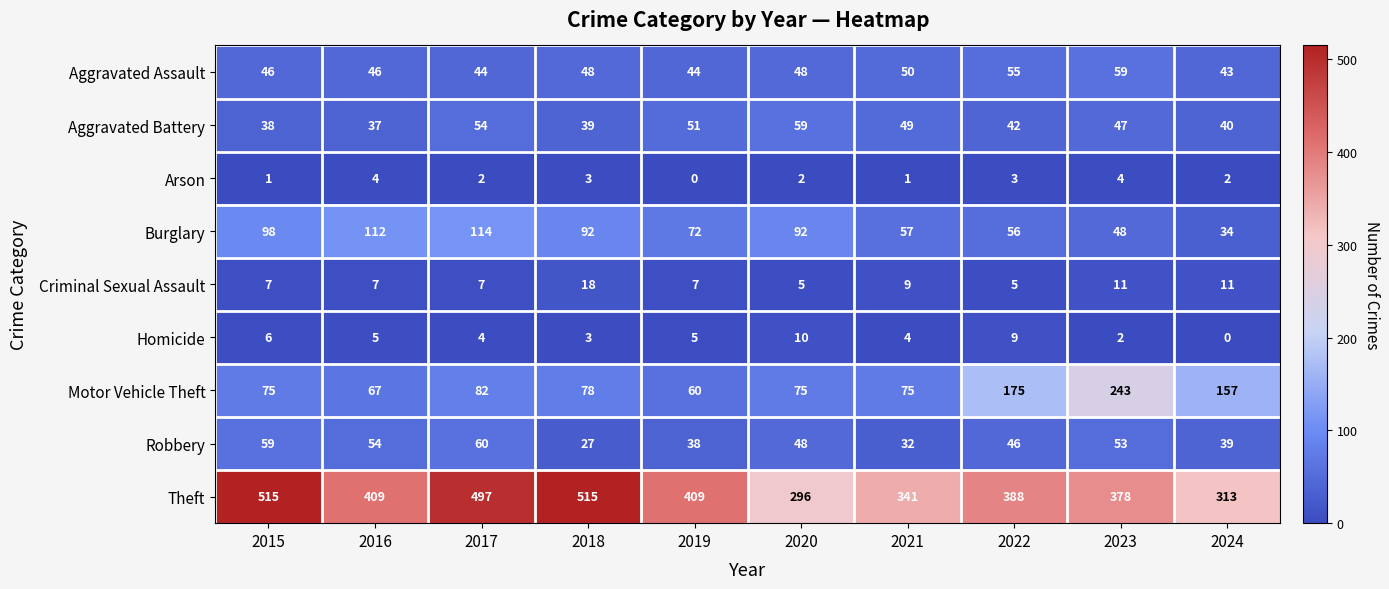

What is the approximate value of Theft at 2017?

497